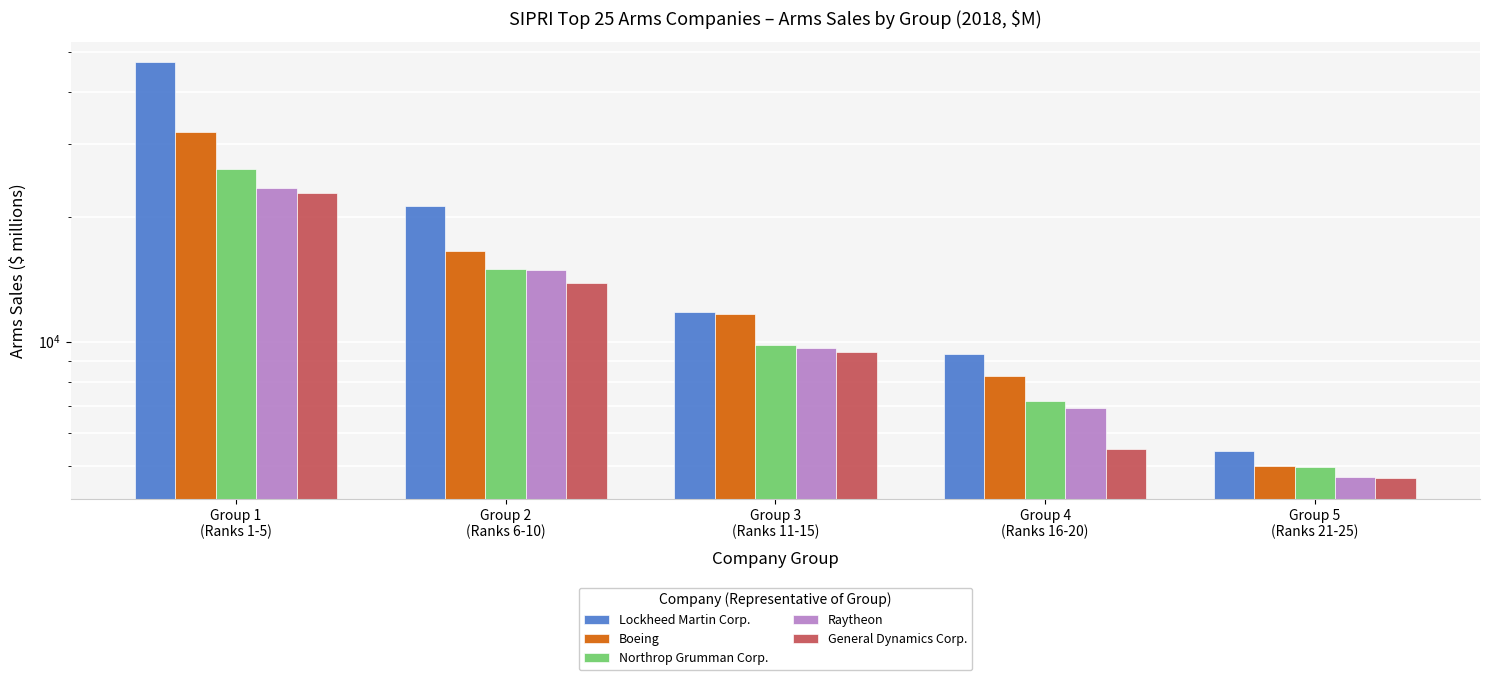

At Group 3
(Ranks 11-15), list the series in order from smallest to largest.

General Dynamics Corp., Raytheon, Northrop Grumman Corp., Boeing, Lockheed Martin Corp.